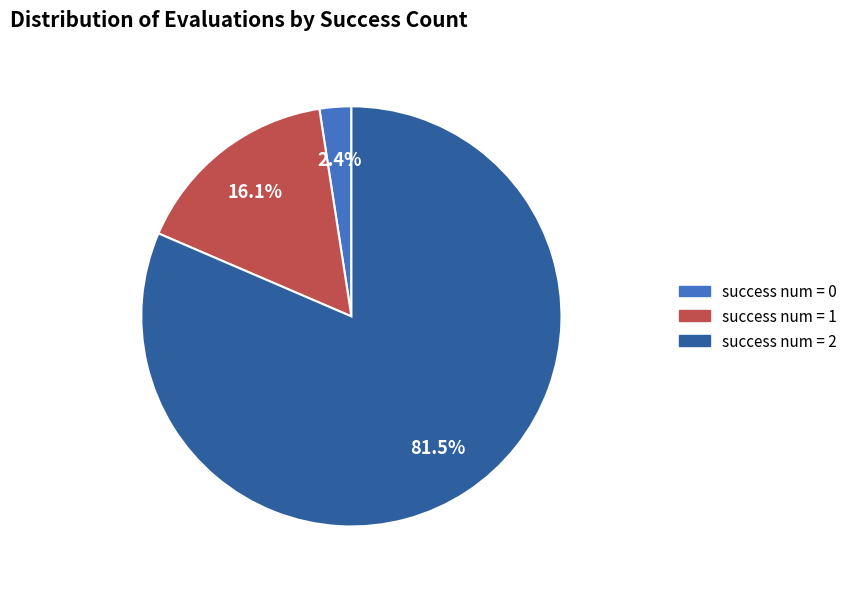

Which has a higher value, success num = 2 or success num = 1?

success num = 2